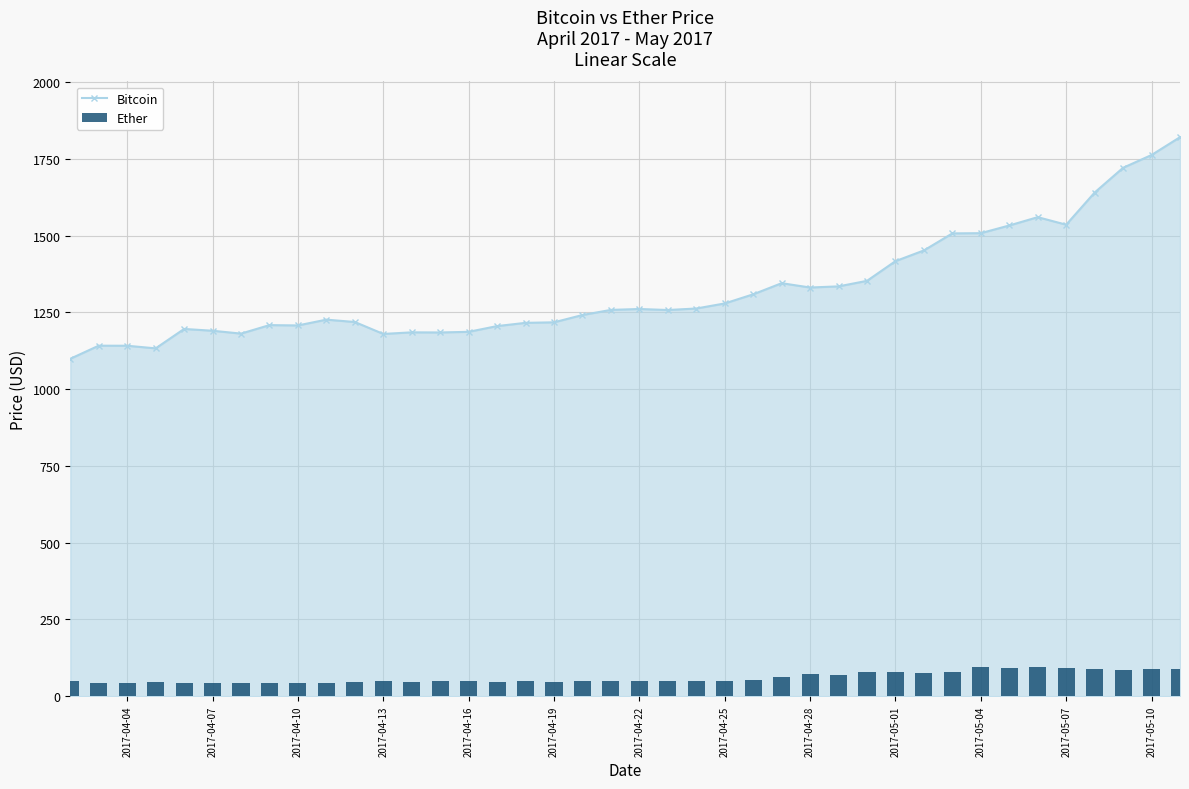

The value of Bitcoin at 2017-04-13 is 1608.5. True or false?

False